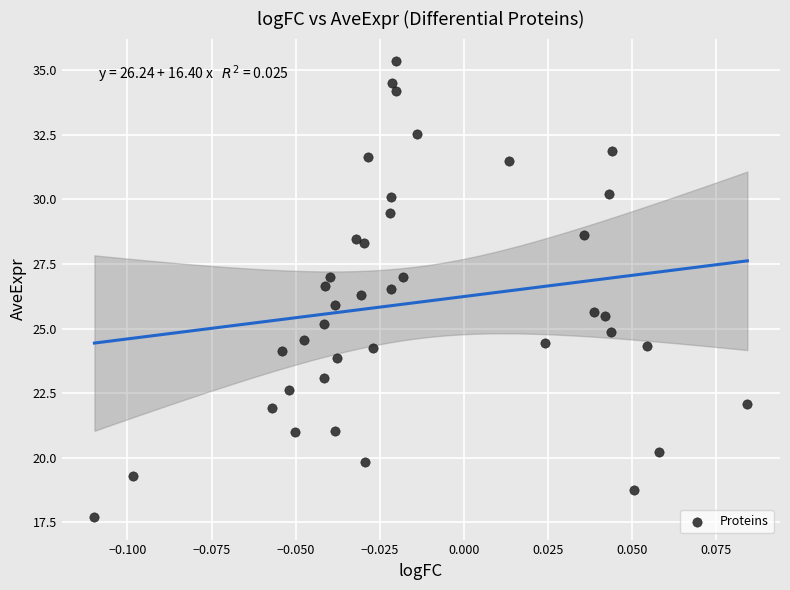

What is the range of Y values (max minus min)?

17.6